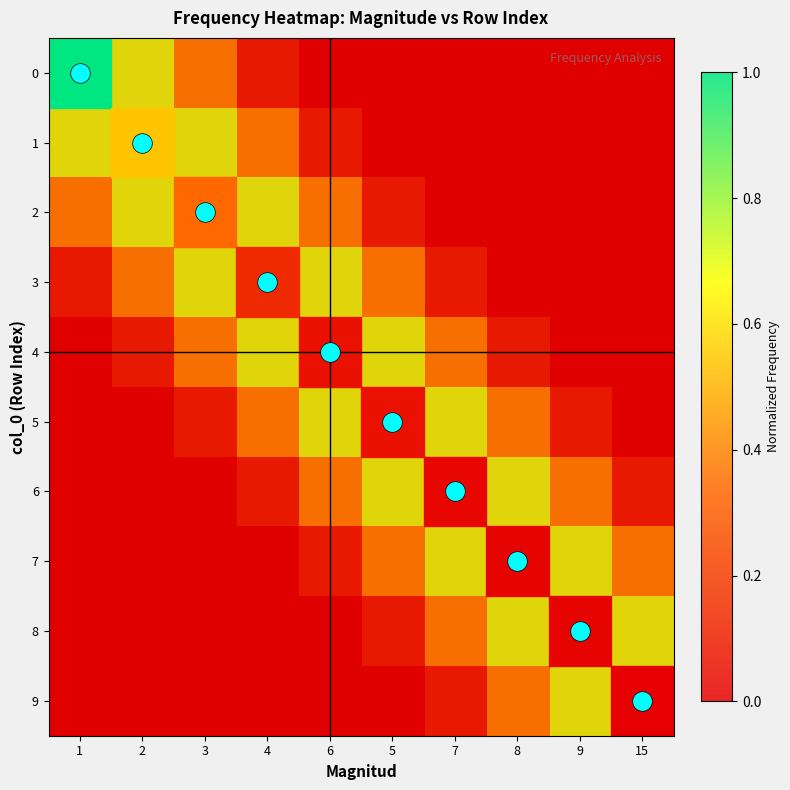

How many 2 values are between 0 and 1?

10